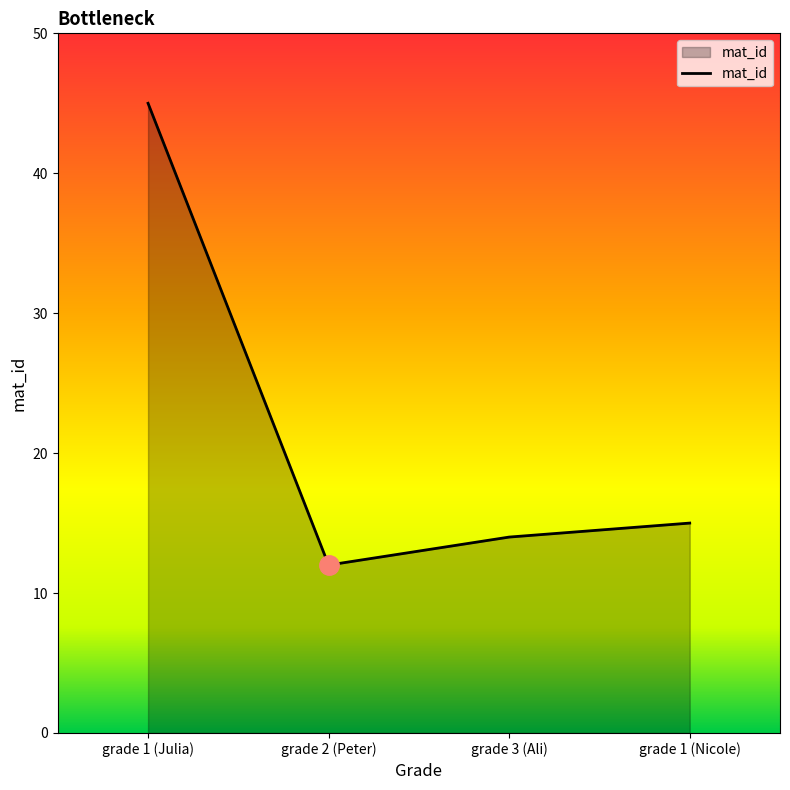

What is the sum of the values at grade 2 (Peter) and grade 3 (Ali)?

26